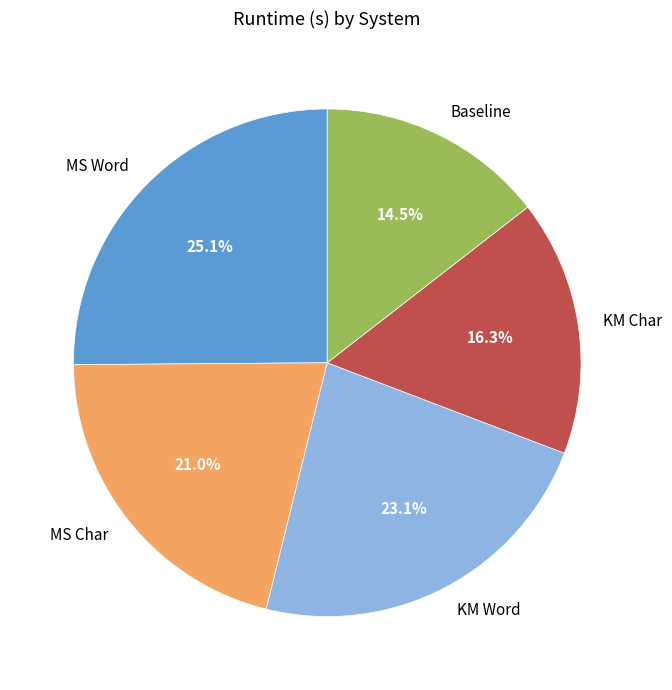

Rank the categories by value from highest to lowest.

MS Word, KM Word, MS Char, KM Char, Baseline